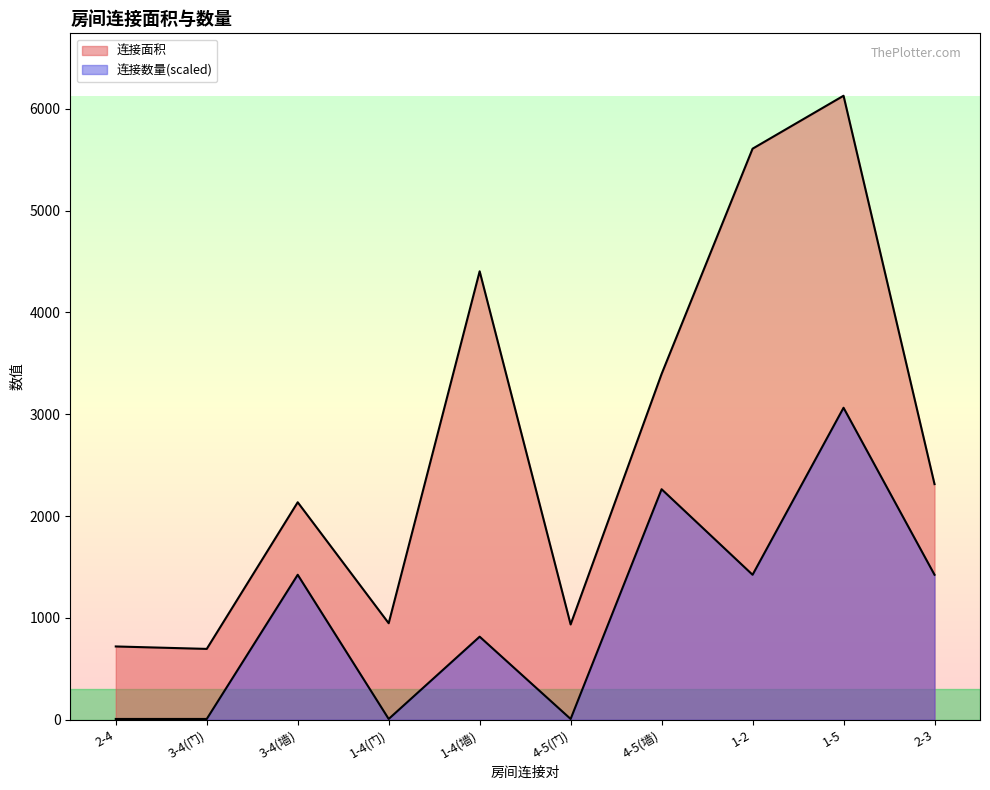

What position from the left is 3-4(门)?

2